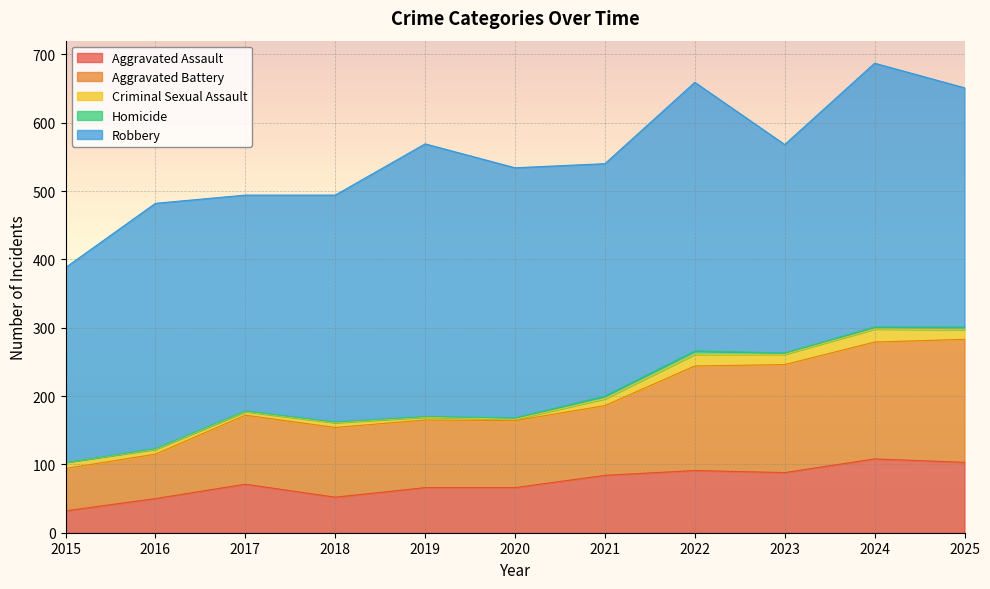

What are all the series names shown in the legend?

Aggravated Assault, Aggravated Battery, Criminal Sexual Assault, Homicide, Robbery